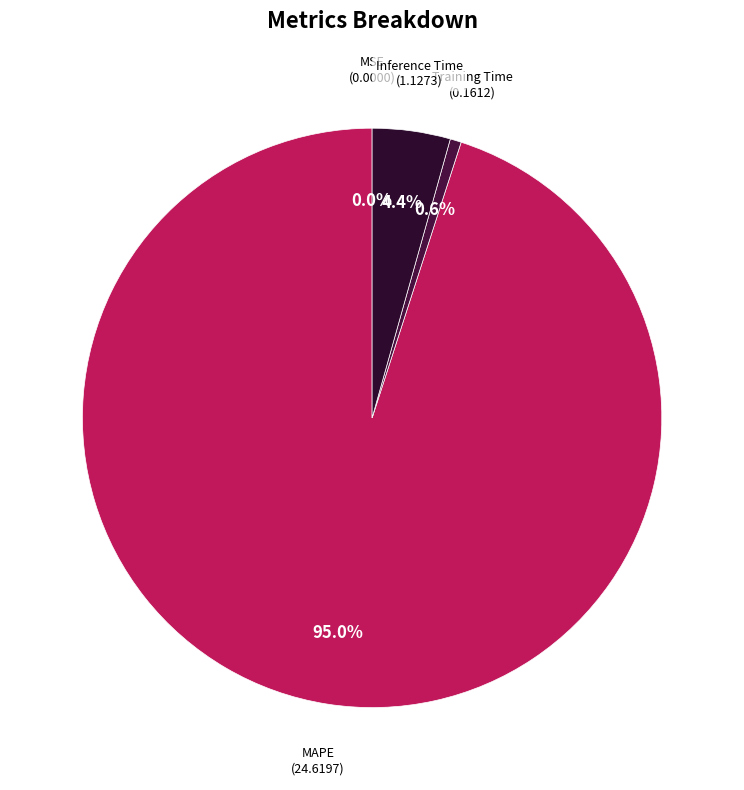

Which category has the biggest portion of the pie?

MAPE (24.6197)